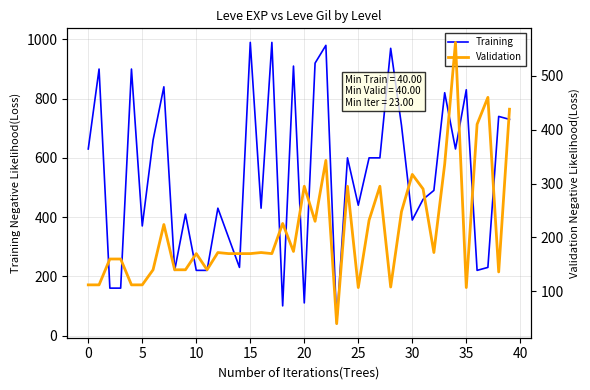

Does the chart have visible grid lines?

Yes